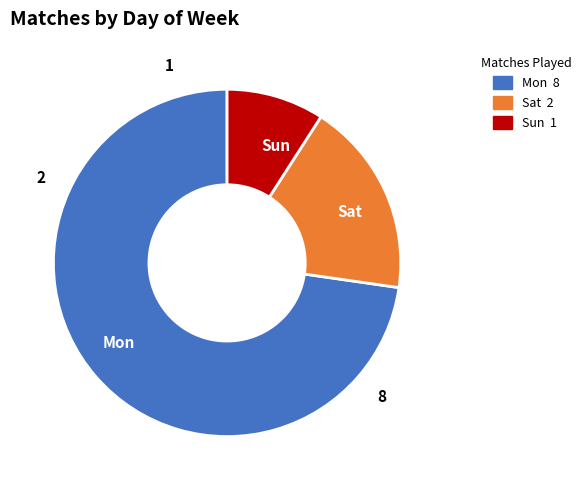

How many slices are in this pie chart?

3